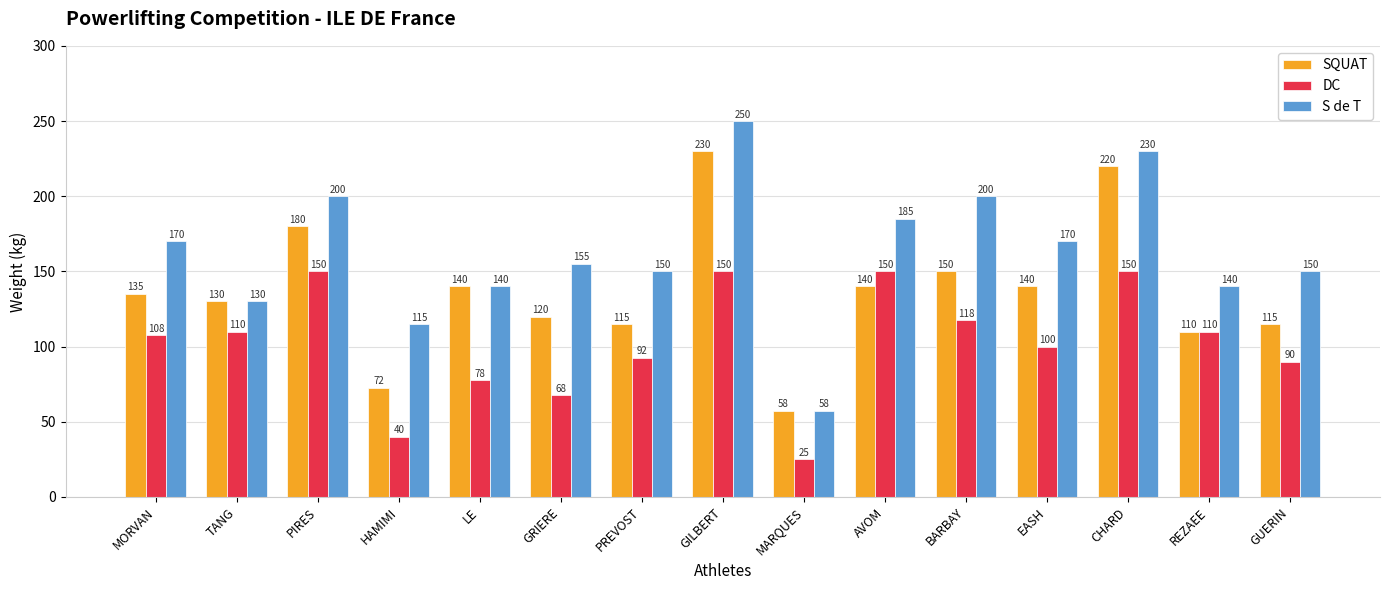

What is the smallest value displayed?

25.0